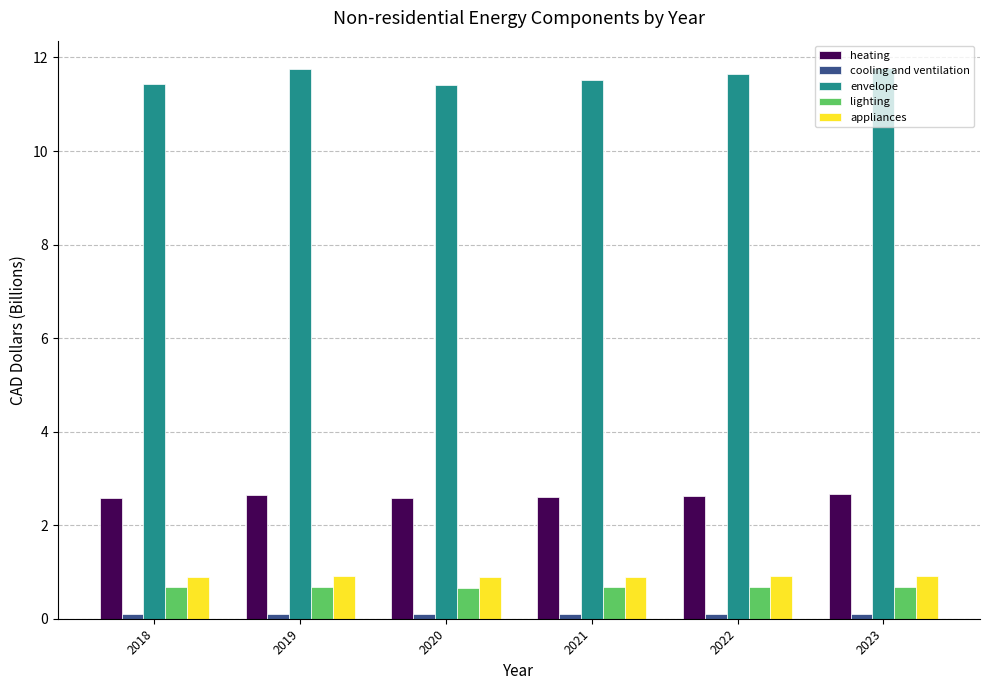

What is the smallest value displayed?

0.1